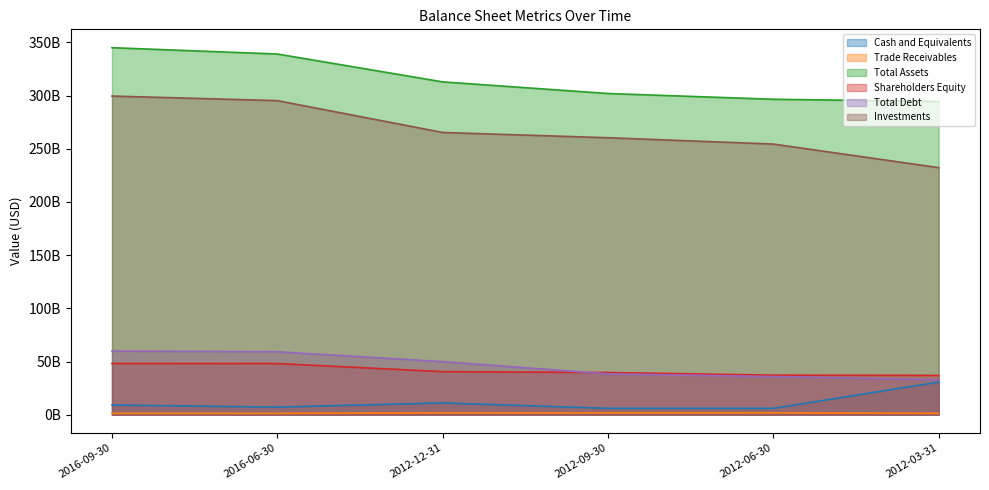

True or false: Total Assets and Shareholders Equity intersect in this chart.

False